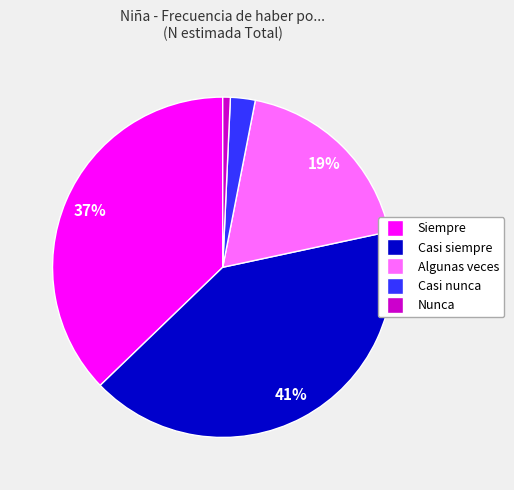

Combined, do Casi siempre and Nunca account for over 50%?

No